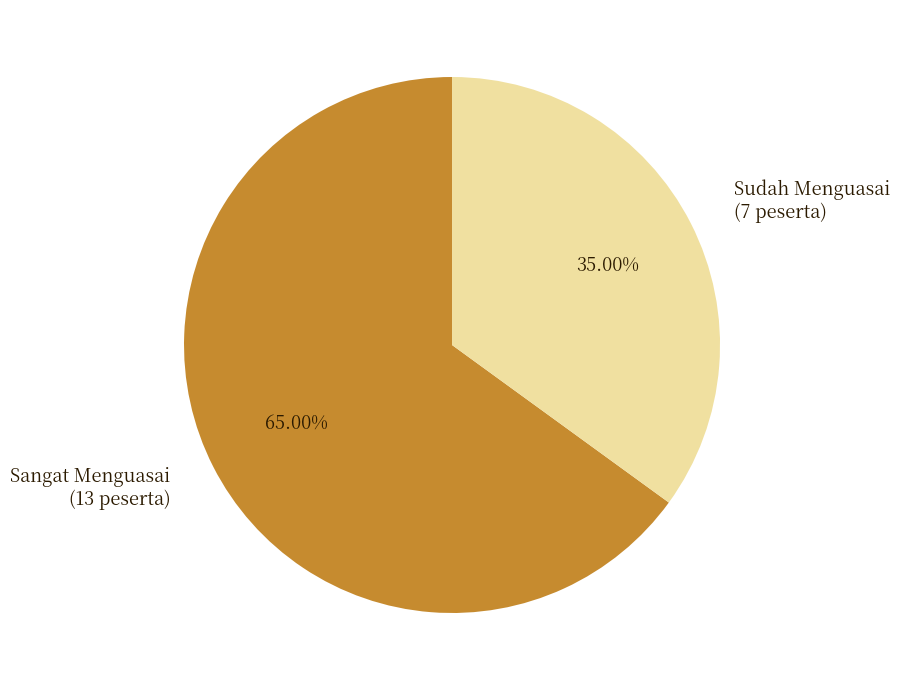

To the nearest percent, what is the combined percentage of Sudah Menguasai and Sangat Menguasai?

100%